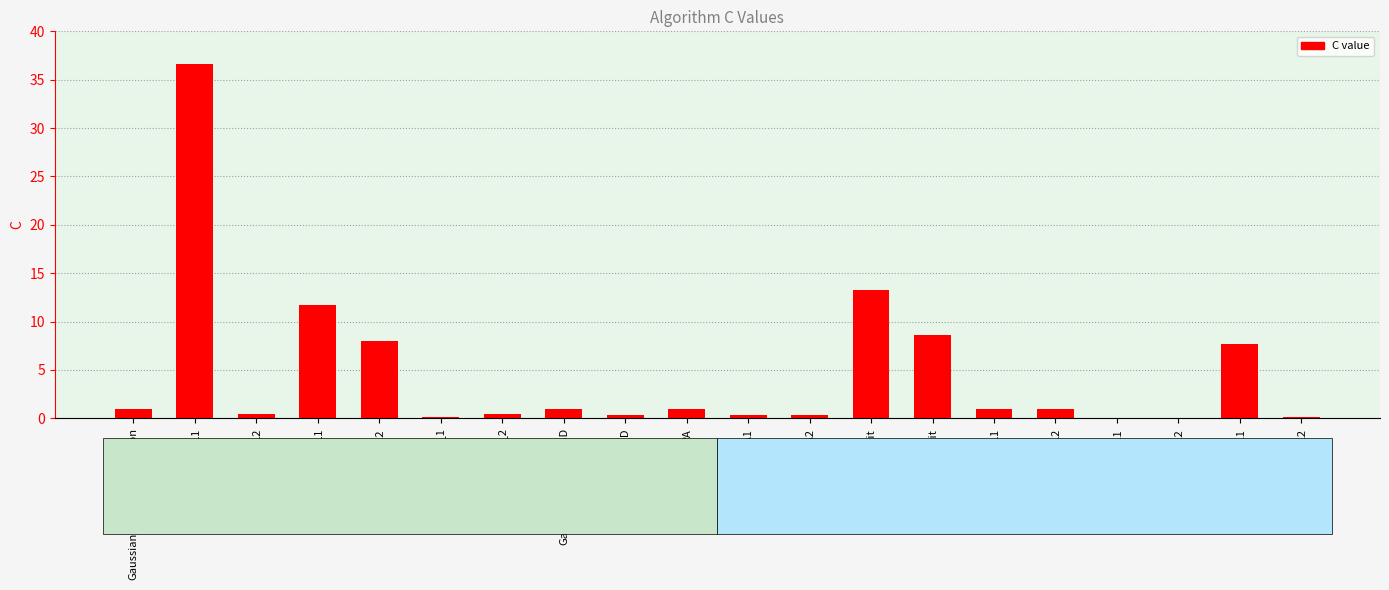

Between PA_I_L2 and PA, which is larger?

PA